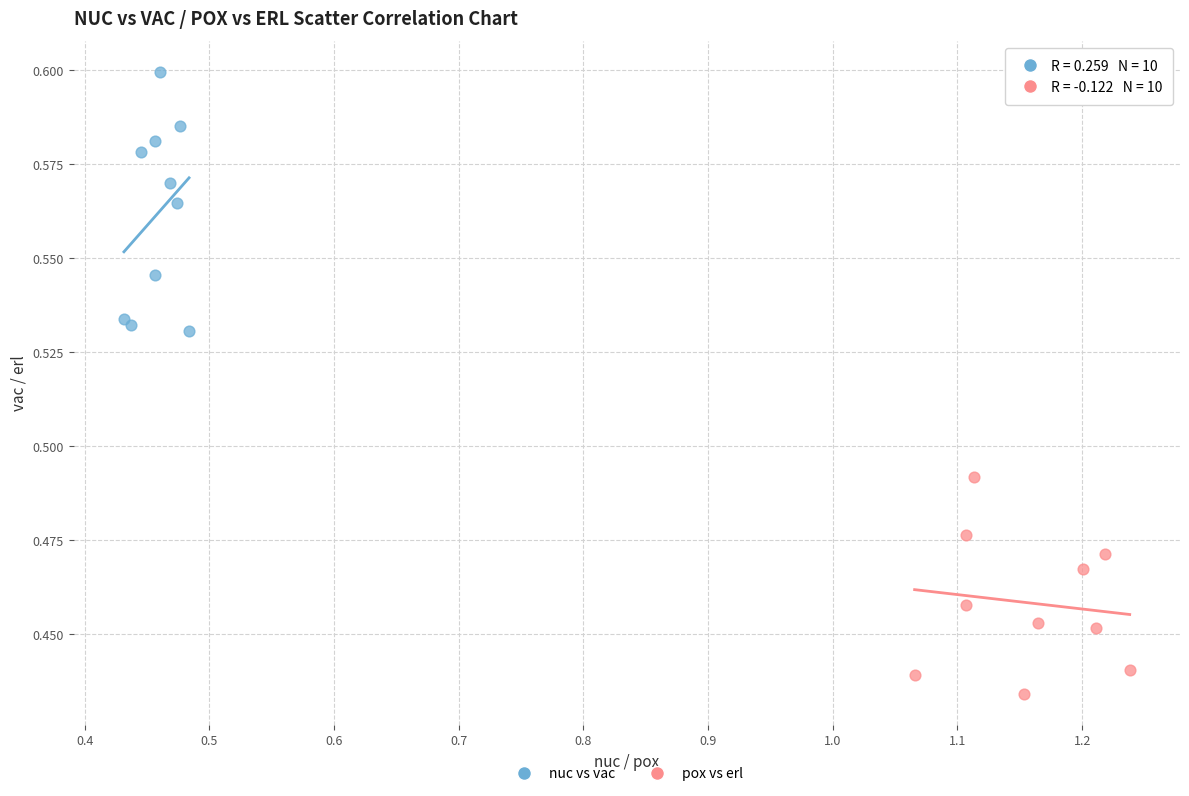

Which series contains the highest Y value?

nuc vs vac